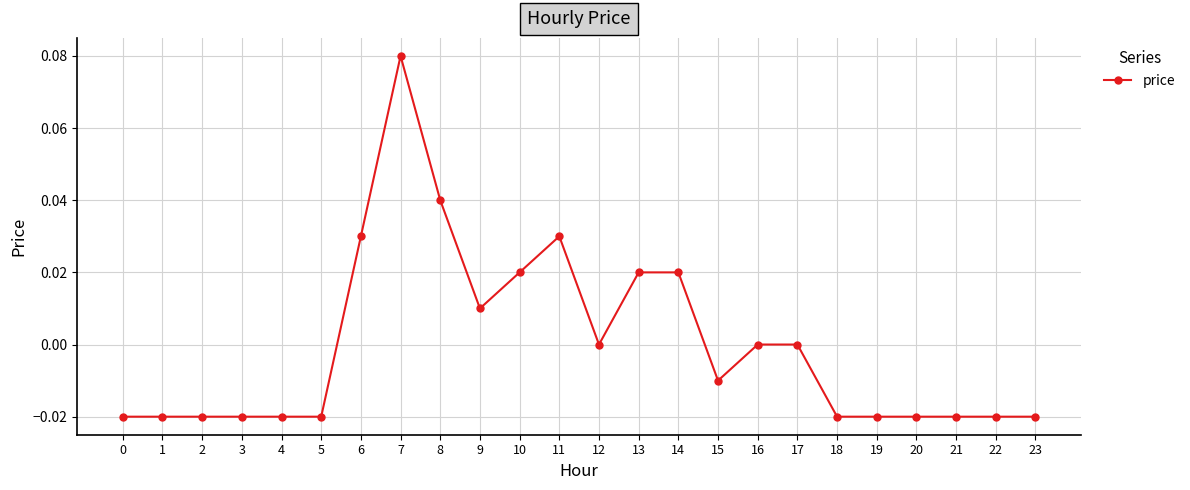

At which label does the data first exceed 0?

6